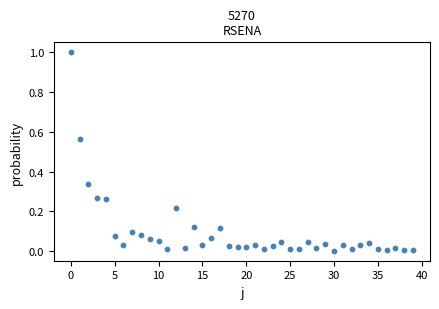

What is the range of Y values (max minus min)?

1.0